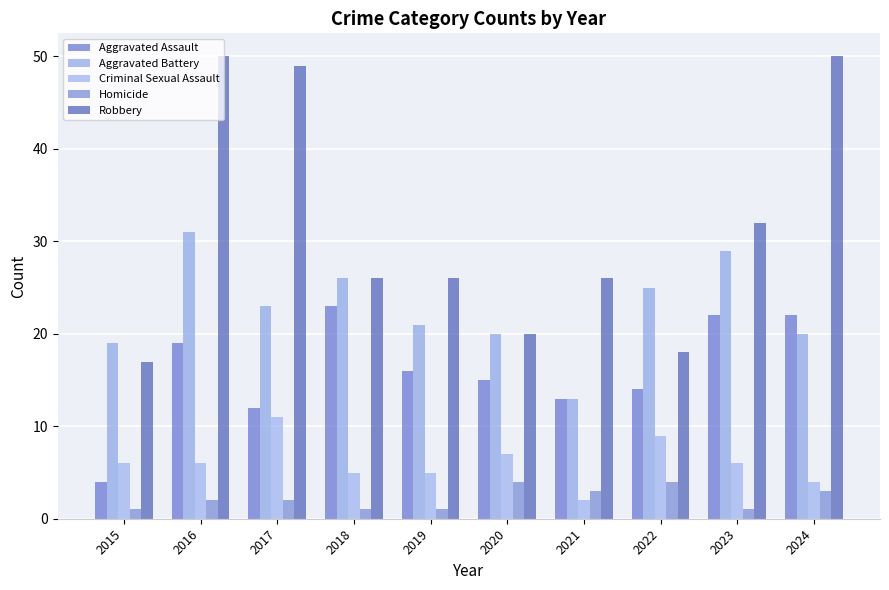

Which series has the largest total across all categories?

Robbery